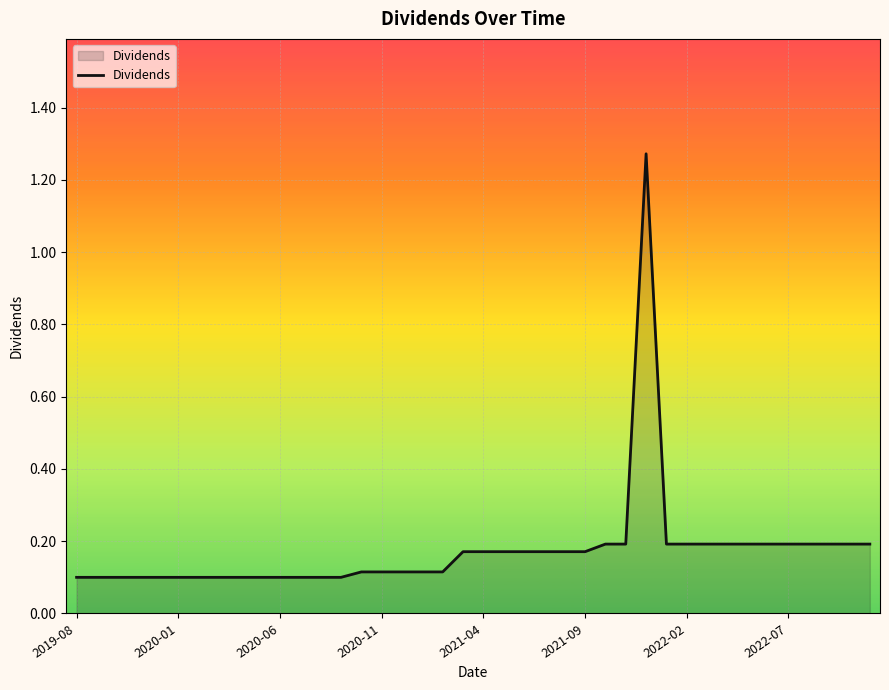

Does the chart display data point markers on the line(s)?

No